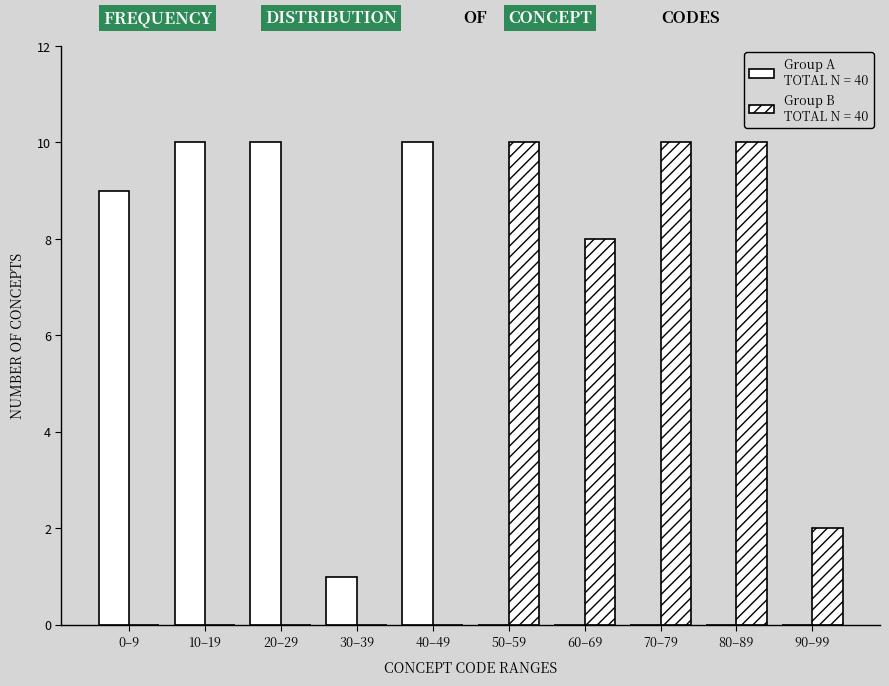

How many series are shown in this chart?

2